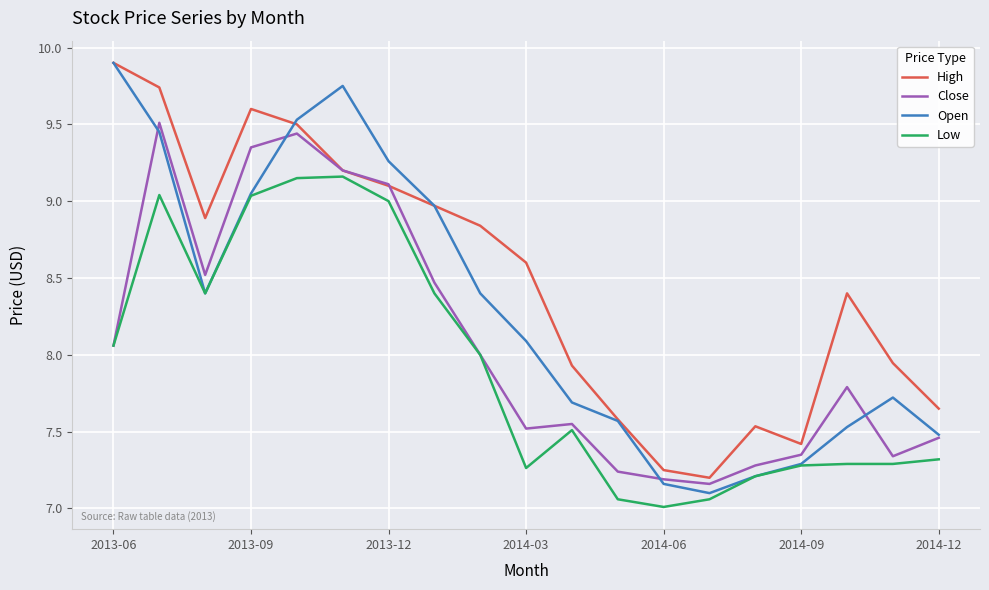

Is this an area chart (filled region under the line)?

No